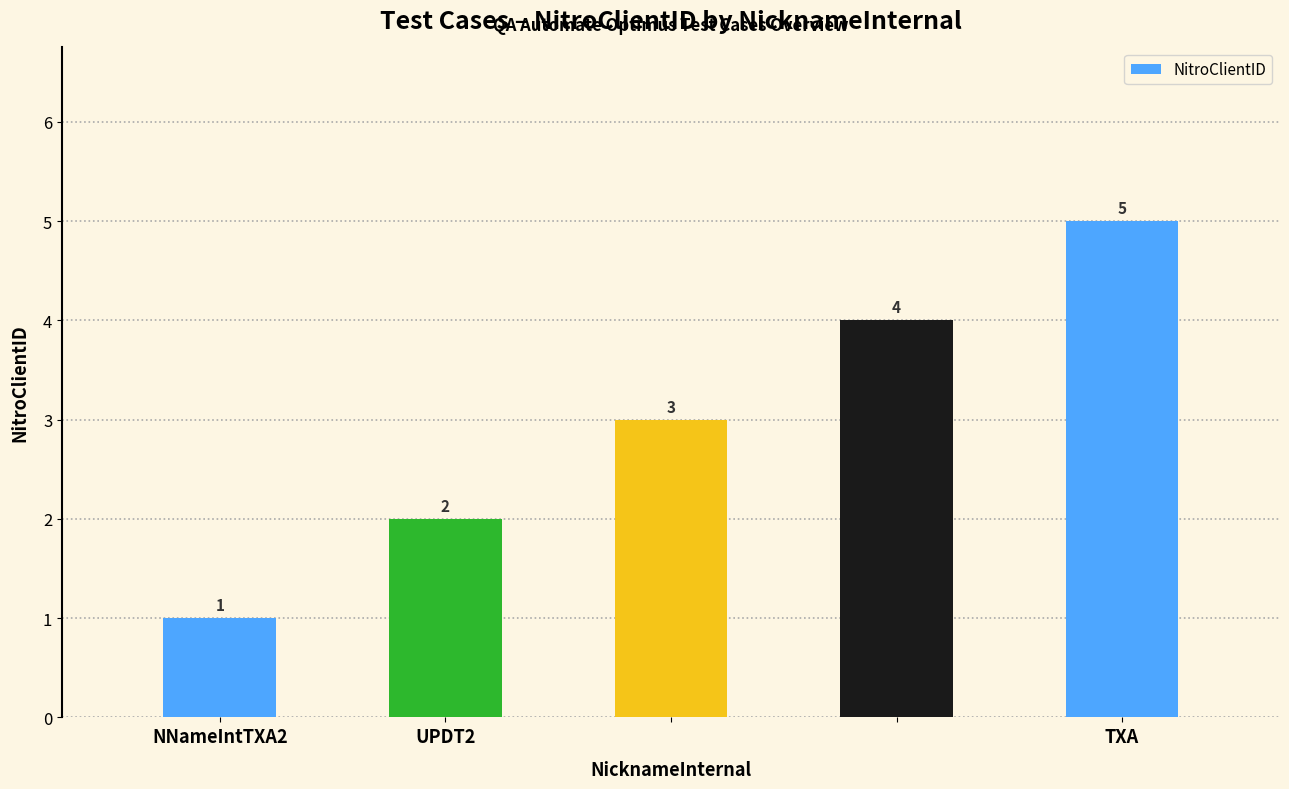

Count the values in the range 2 to 4.

3